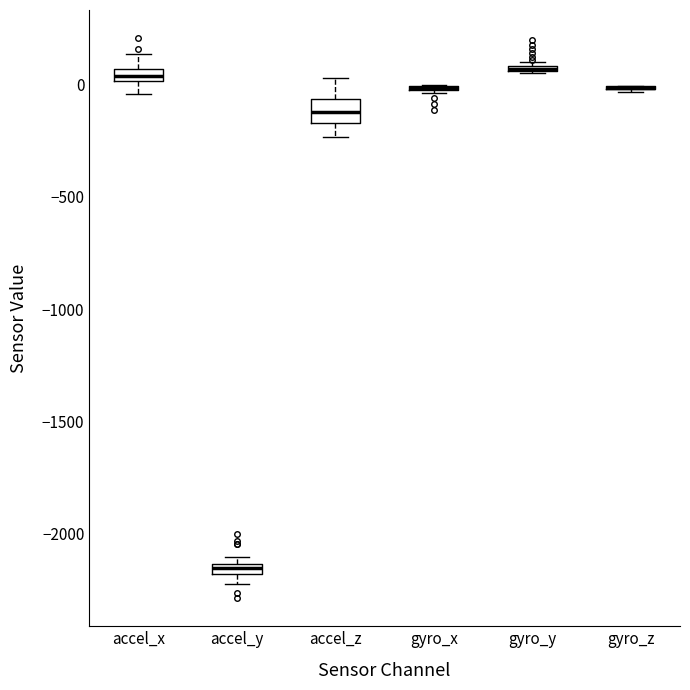

Where is the lower edge of the box for accel_y on the y-axis? The values are not printed on the chart, so give them approximately, as read against the axis.

-2200